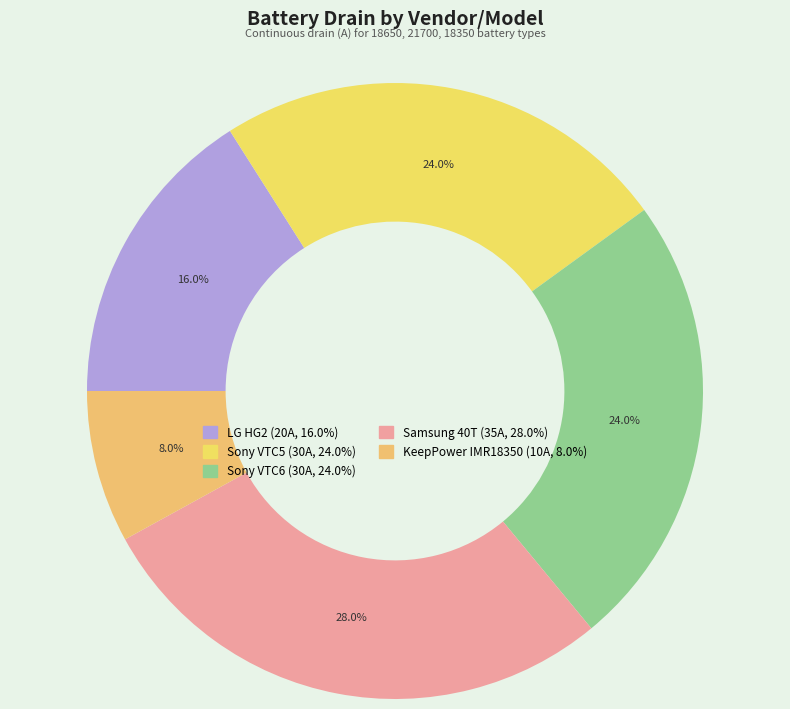

How many slices are in this pie chart?

5